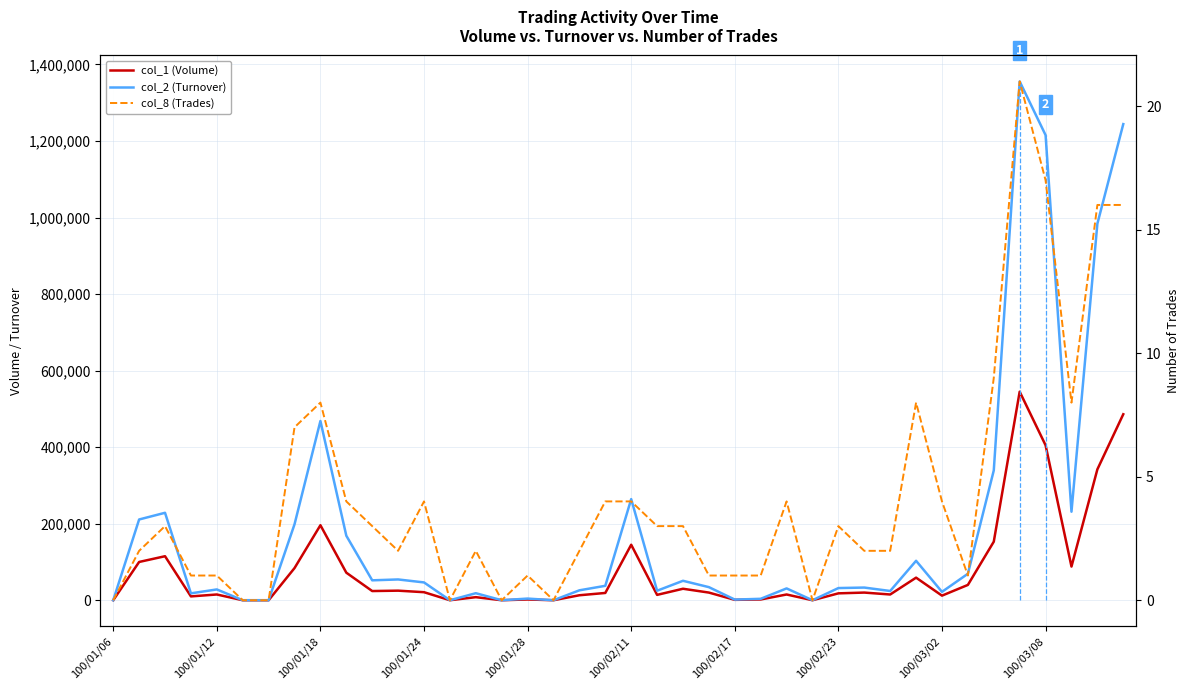

The value of col_8 (Trades) at 29 is 2. True or false?

True